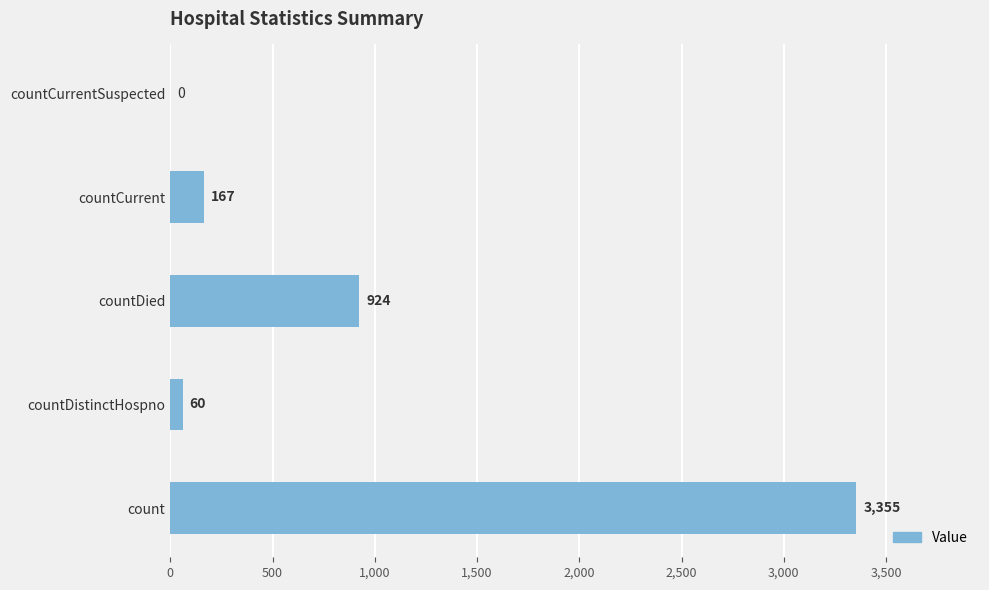

Reading top to bottom, transcribe all the data shown in this chart.

countCurrentSuspected=0	countCurrent=167	countDied=924	countDistinctHospno=60	count=3355